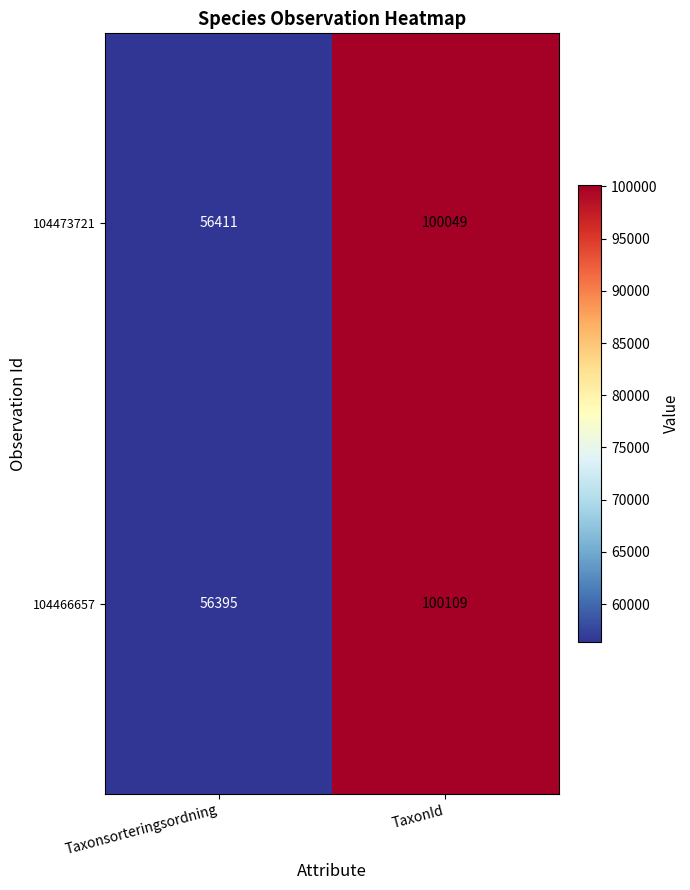

At how many categories does at least one series exceed 82754?

1